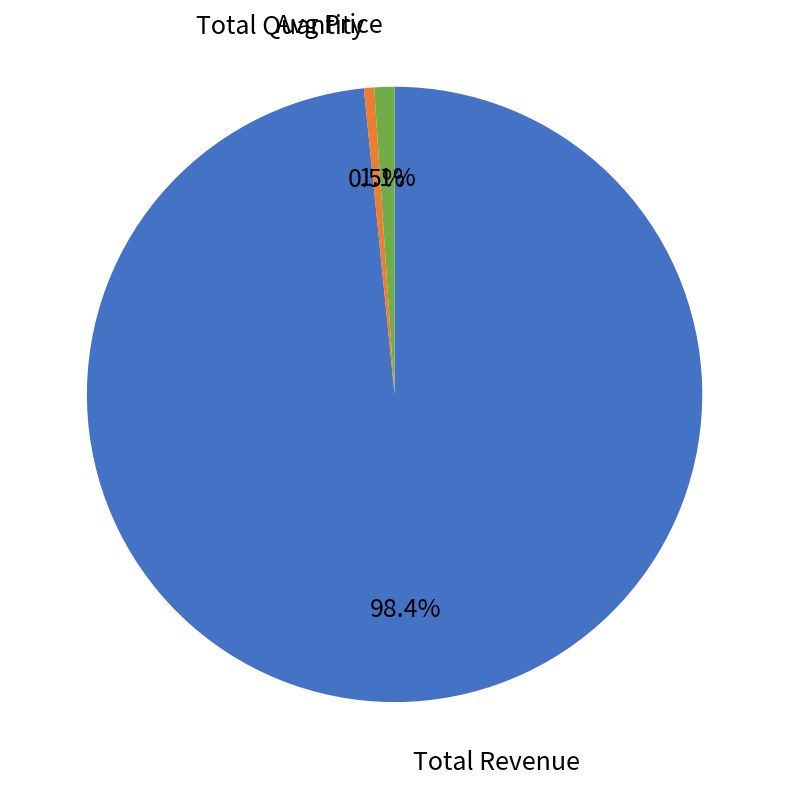

Is there a majority slice in this chart?

Yes